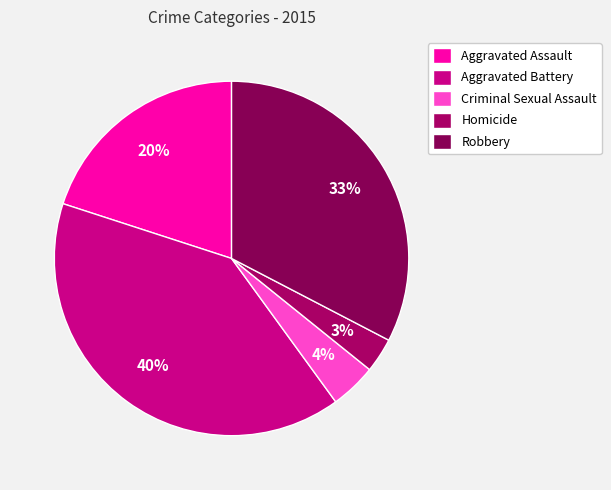

What is the total percentage of Homicide and Aggravated Battery?

43.2%